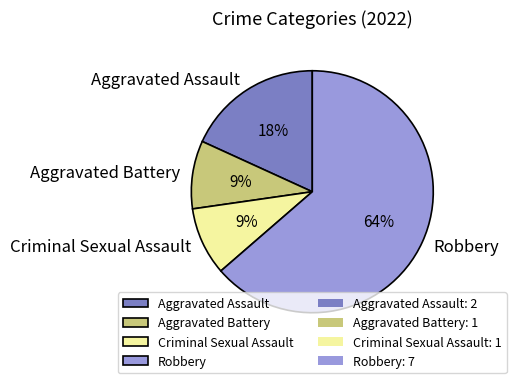

Which has a higher value, Robbery or Criminal Sexual Assault?

Robbery